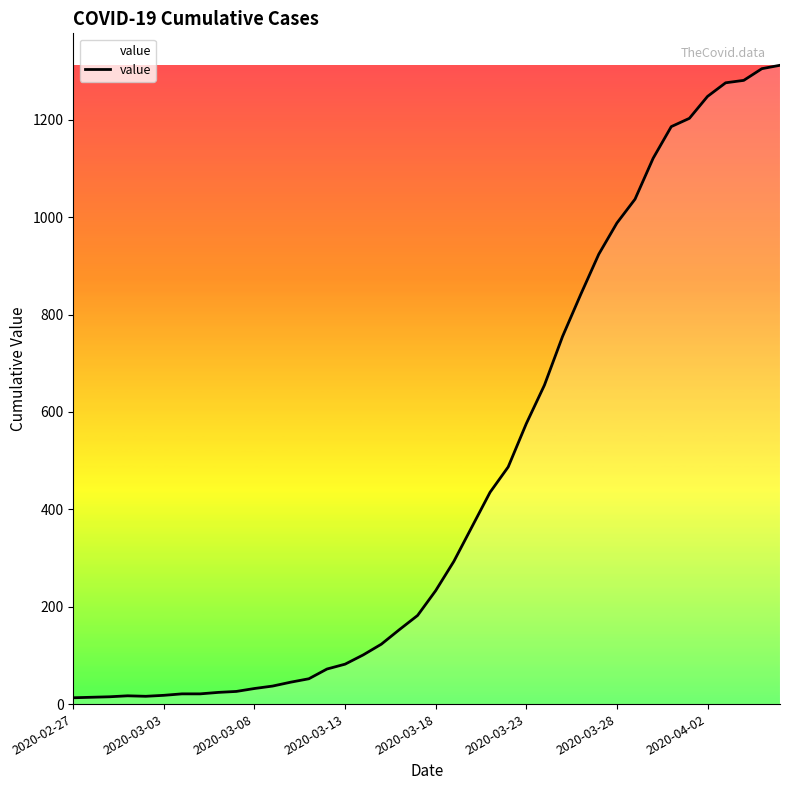

What is the smallest value displayed?

13